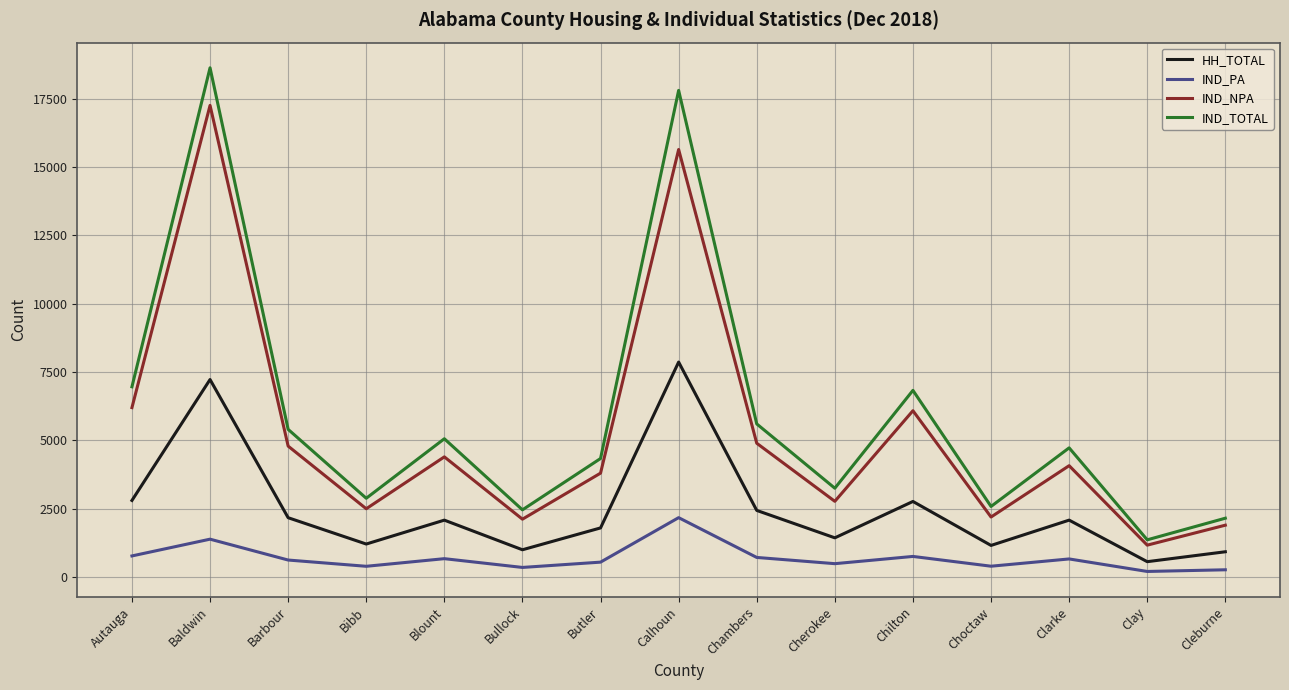

True or false: IND_PA and IND_TOTAL cross at least once.

False